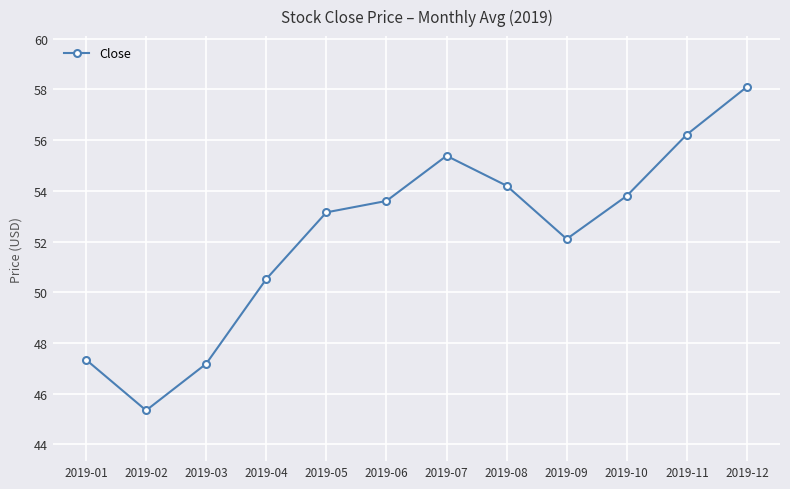

What is the sum of the values at 2019-10 and 2019-08?

108.0